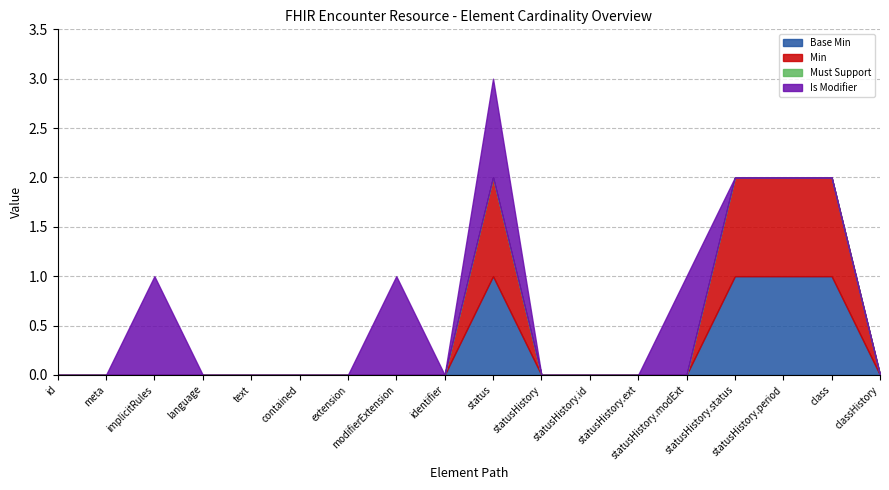

What is the difference between the maximum and second lowest values in the Is Modifier series?

1